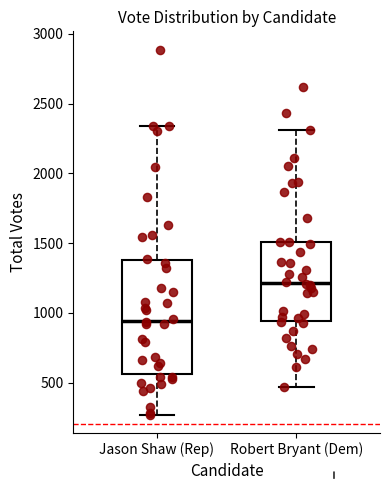

Reading left to right, read every box against the y-axis: the position of its median line, the range the box covers, and the ends of its whiskers. The values are not printed on the chart, so give them approximately, as read against the axis.

Jason Shaw (Rep): median 950, box 550 to 1400, whiskers 250 to 2350
Robert Bryant (Dem): median 1200, box 950 to 1500, whiskers 450 to 2300